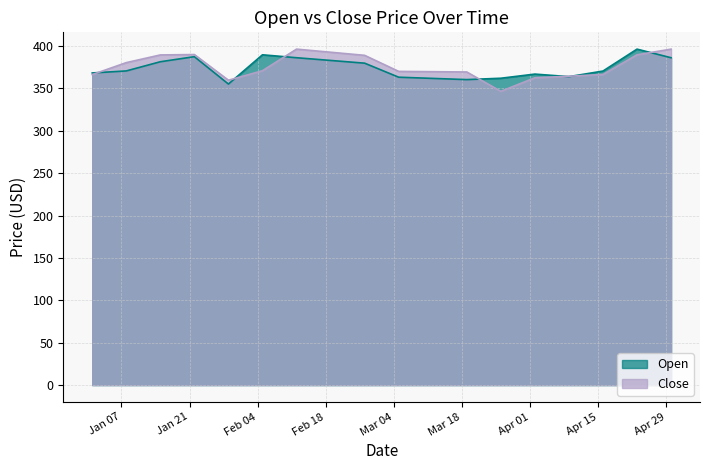

What is the highest value of the Open series?

396.4